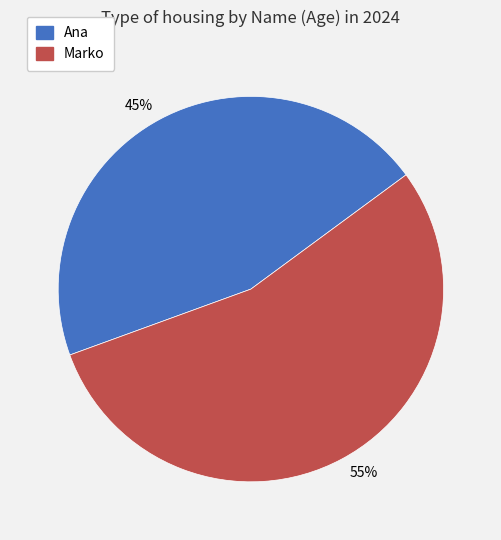

Is the sum of Ana and Marko greater than half?

Yes